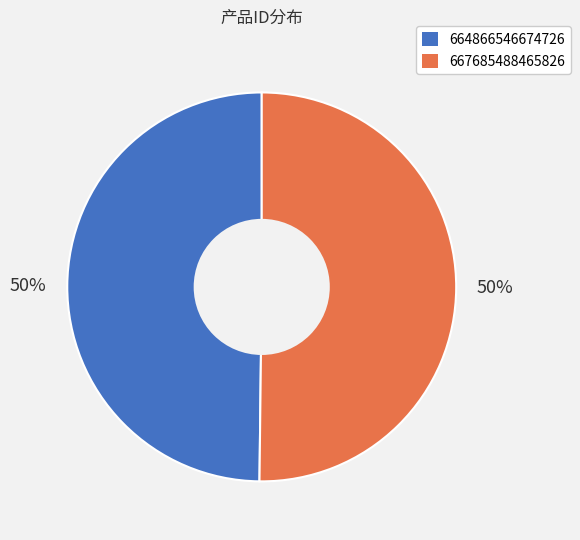

To the nearest percent, what is the average slice percentage?

50%